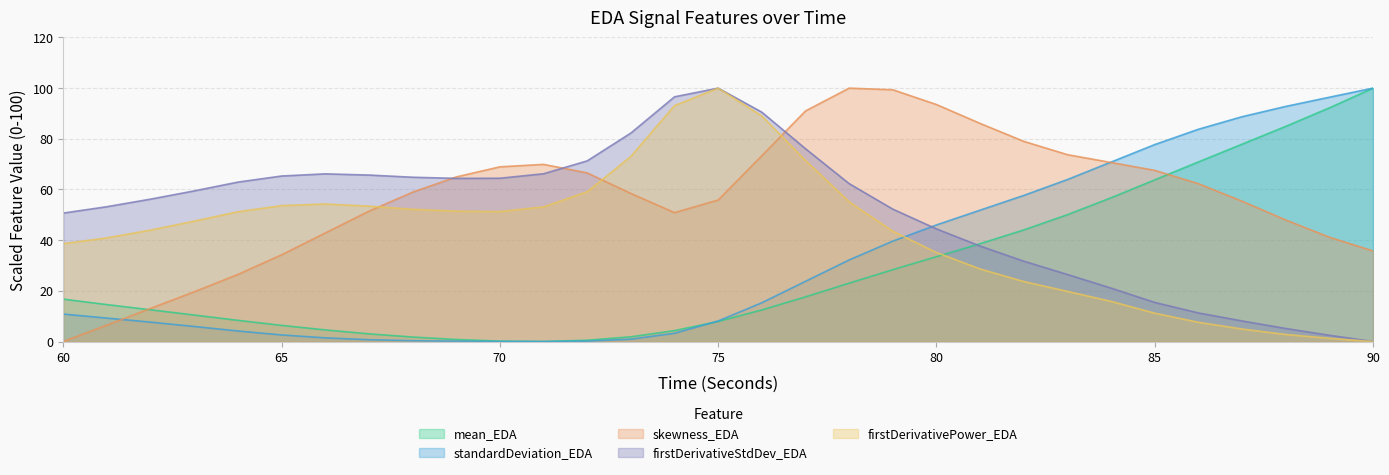

Rank the series at 75 from highest to lowest value.

firstDerivativeStdDev_EDA, firstDerivativePower_EDA, skewness_EDA, standardDeviation_EDA, mean_EDA